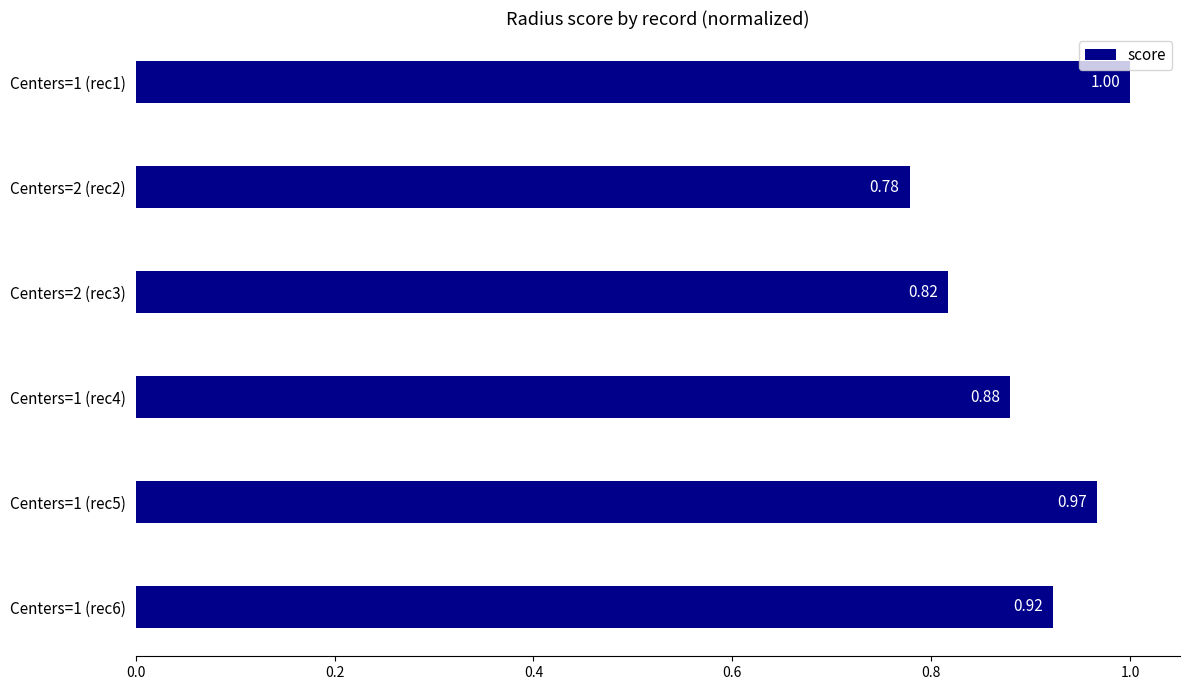

Between Centers=1 (rec5) and Centers=1 (rec4), which is larger?

Centers=1 (rec5)